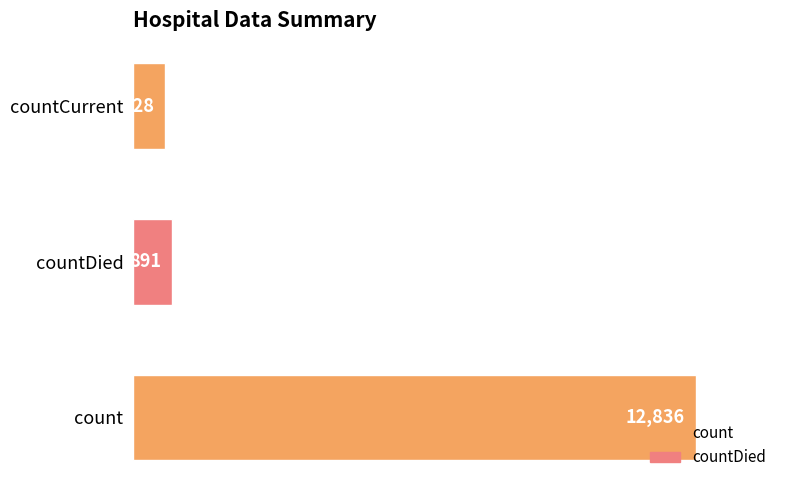

Is it true that the value at count is 12836?

True